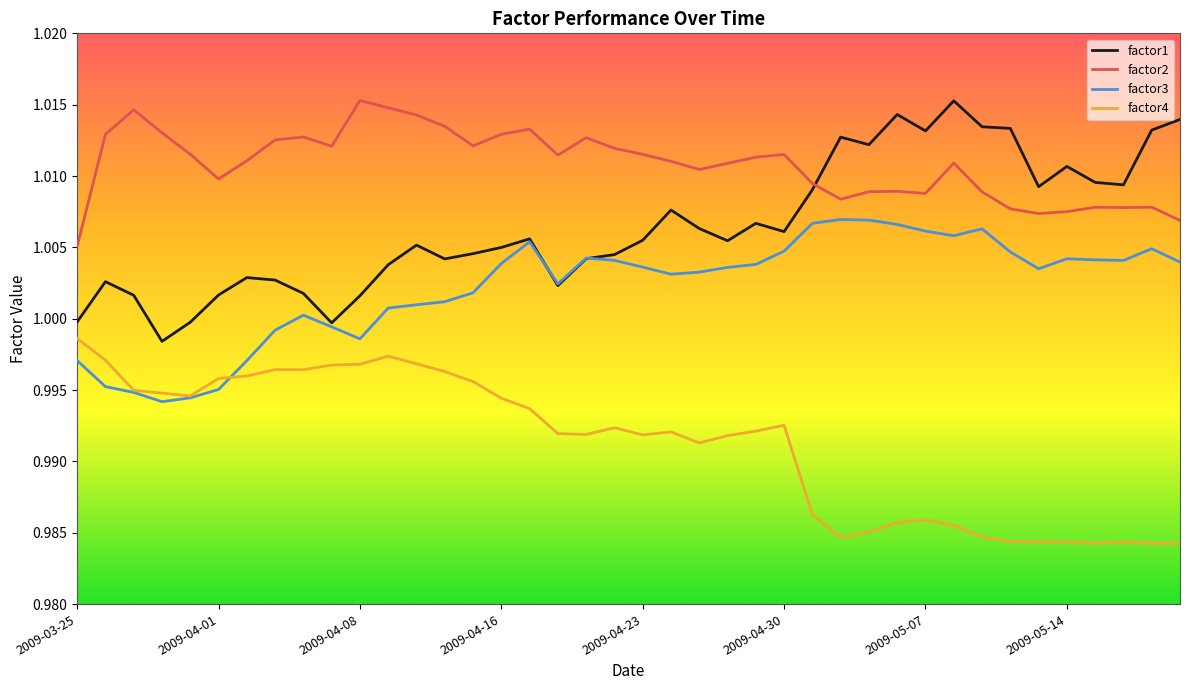

True or false: factor2 and factor3 intersect in this chart.

False